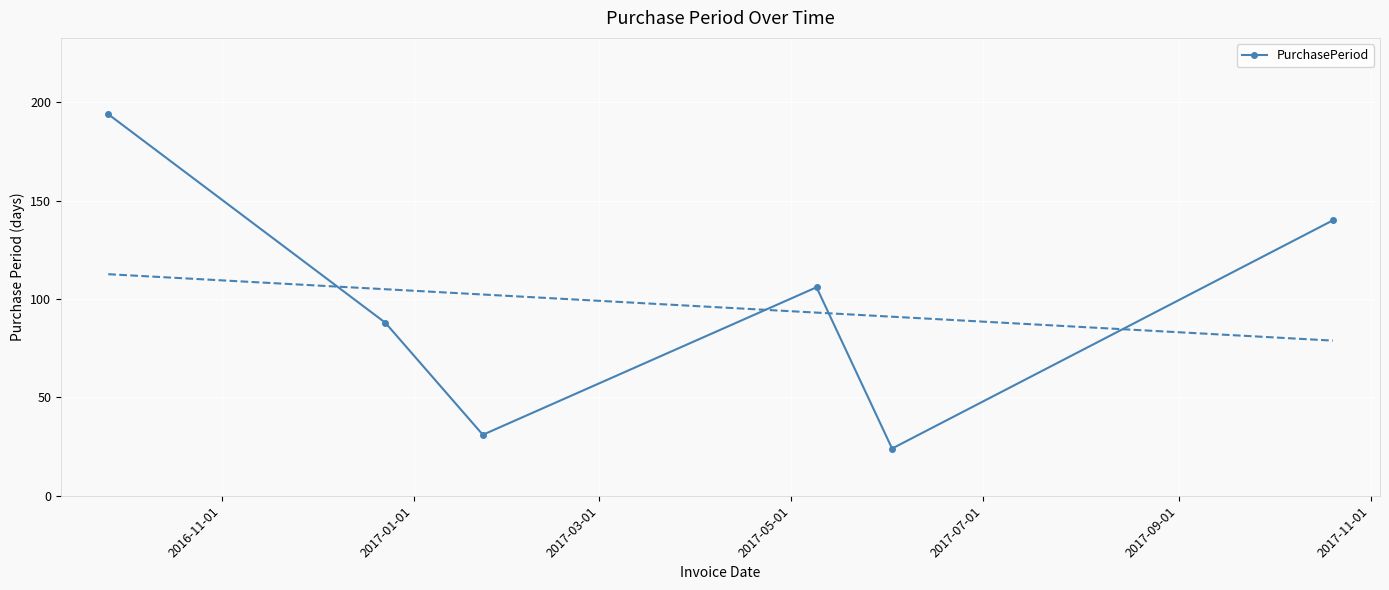

True or false: there are more than 0 points higher than both neighbors.

True